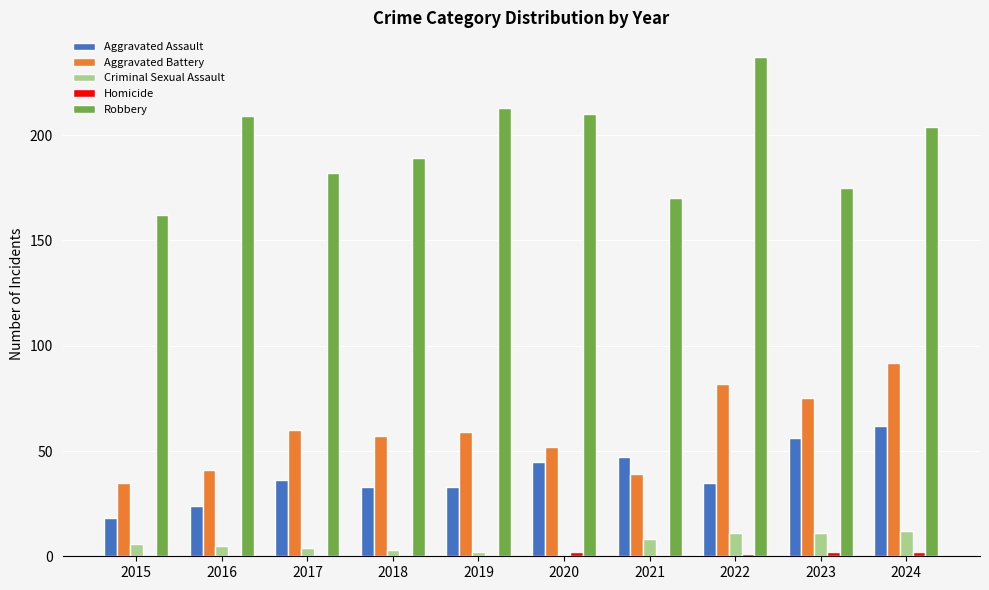

Which category has the highest value across all series?

2022